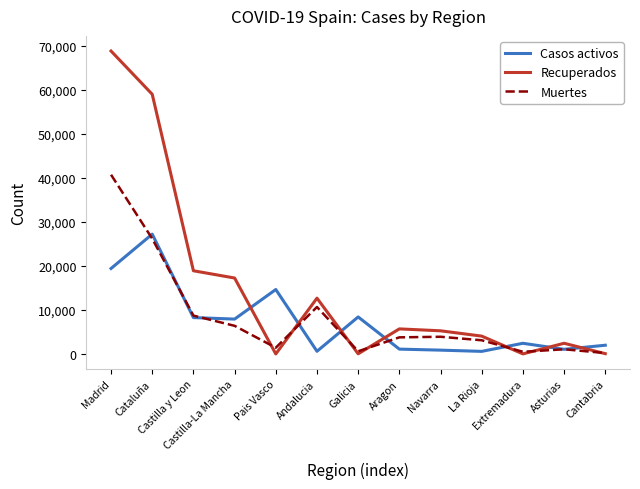

Where is the first local maximum for Casos activos?

Cataluña